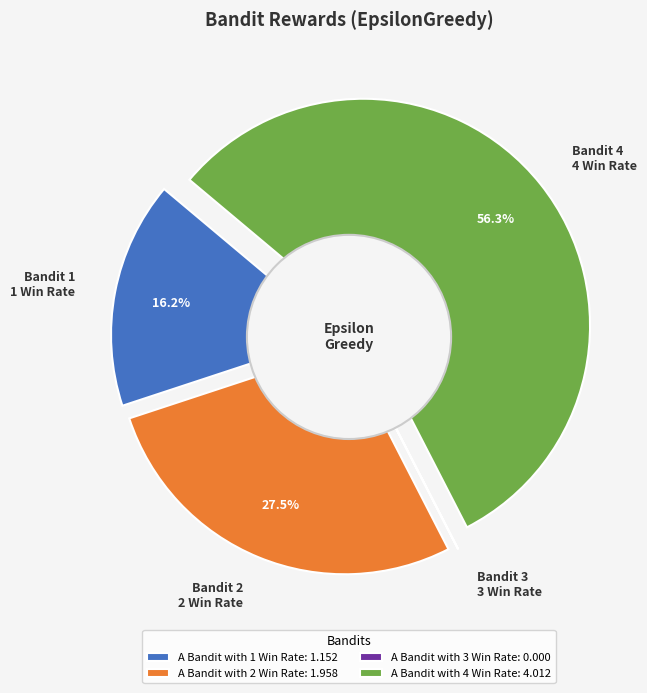

Is it true that A Bandit with 4 Win Rate is 56% of the pie?

True